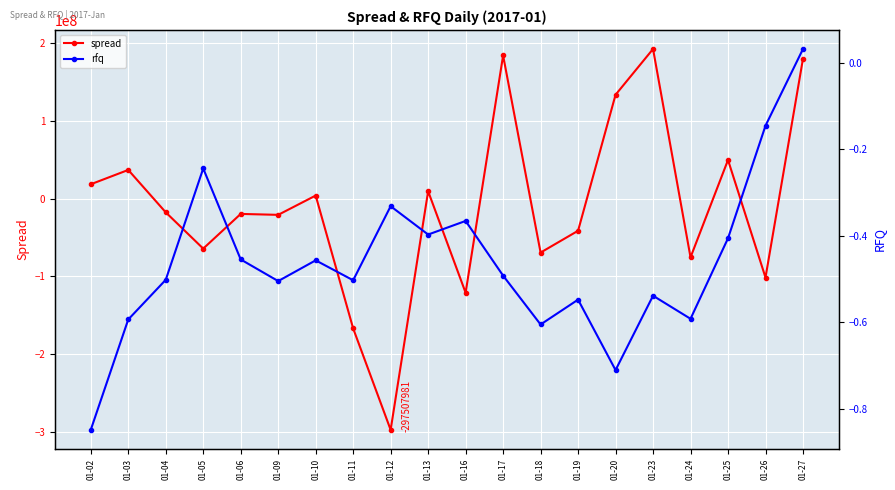

How many values in spread are below zero?

11